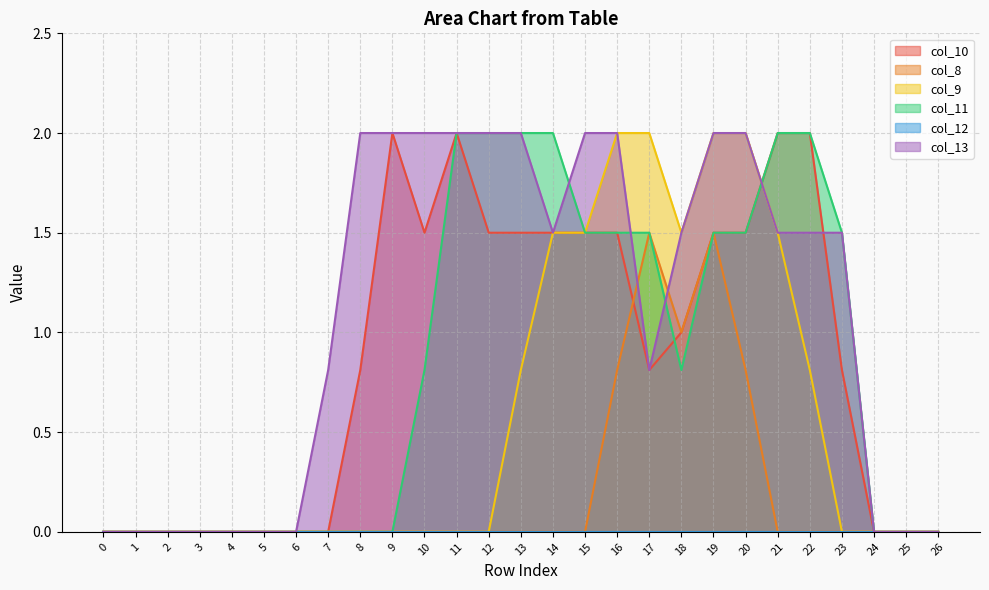

What is the difference between the maximum and minimum values in the col_8 series?

1.5